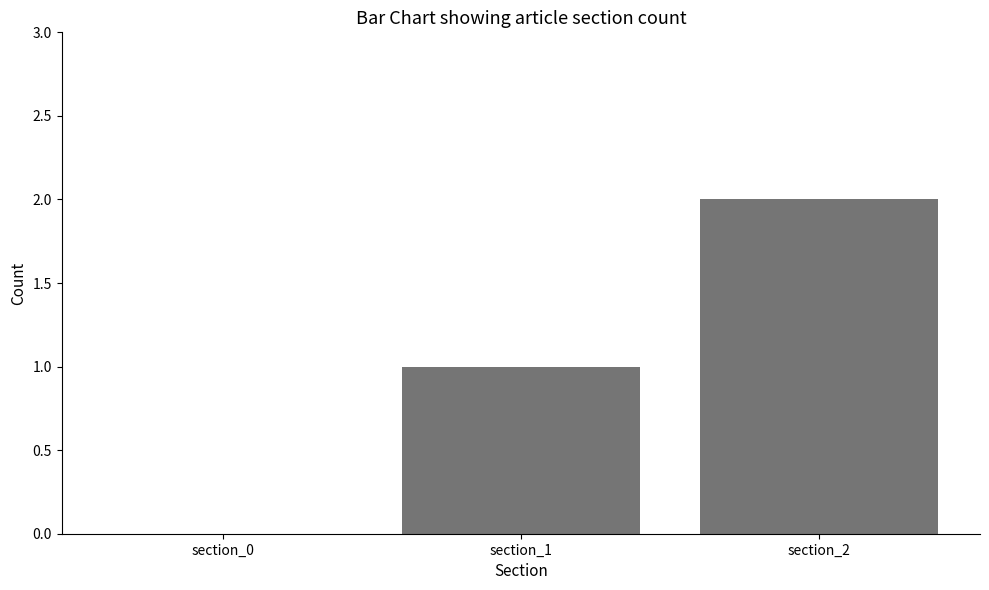

True or false: the data shows 0 at section_1.

False